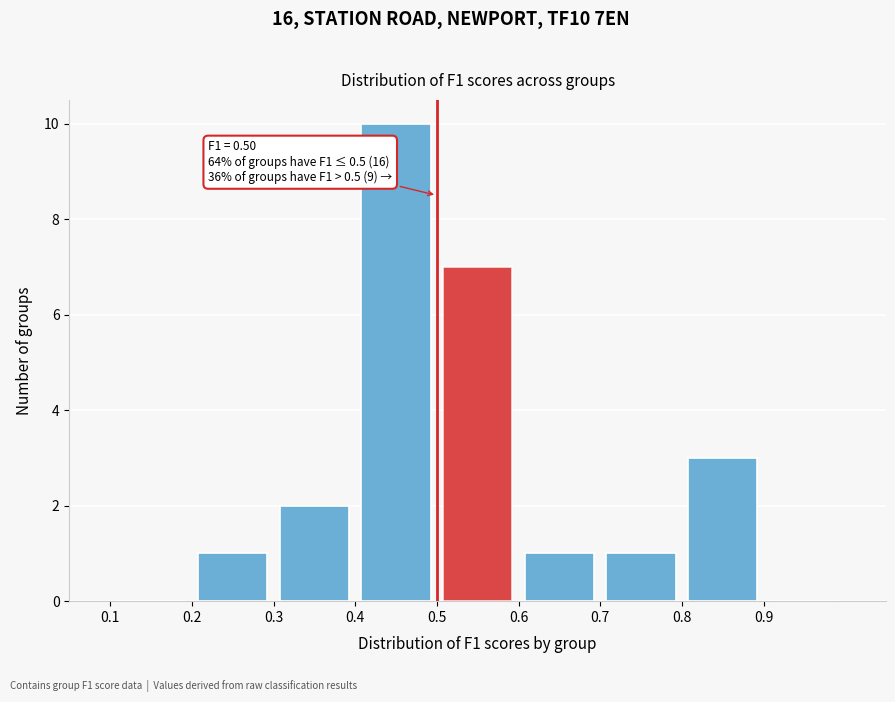

Which range on the x-axis has the tallest bar?

0.4 to 0.5